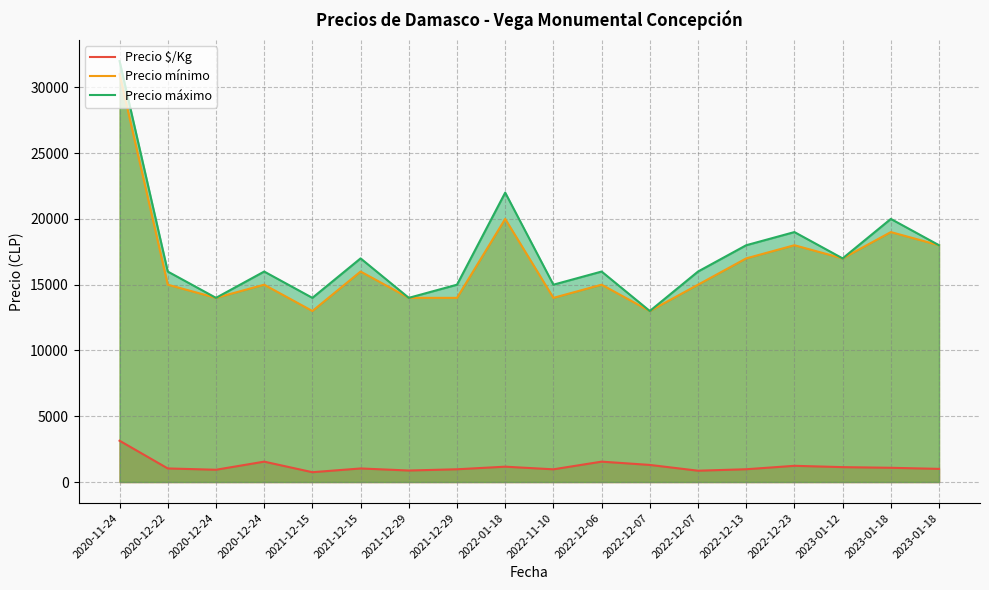

Which series changed the most between 2021-12-15 and 2022-12-13?

Precio mínimo